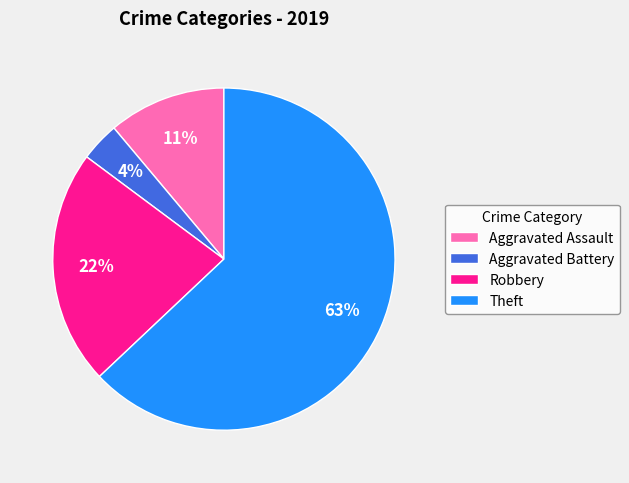

True or false: Theft accounts for 63% of the total.

True